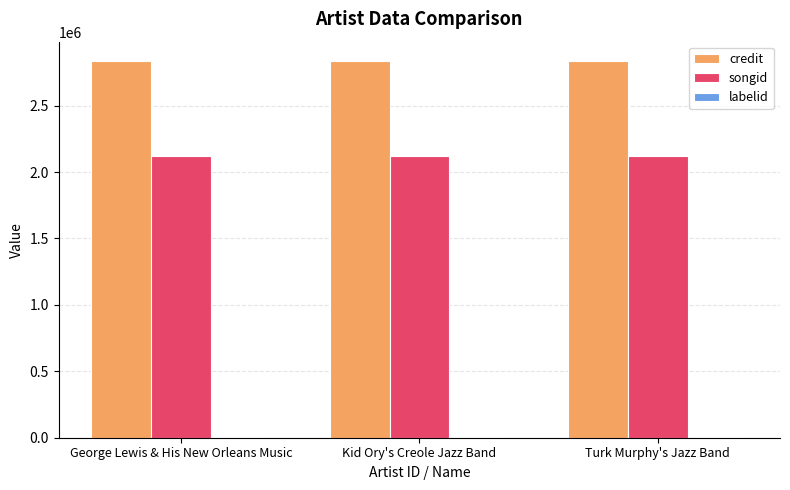

True or false: songid has a value of 1209160 at Turk Murphy's Jazz Band.

False